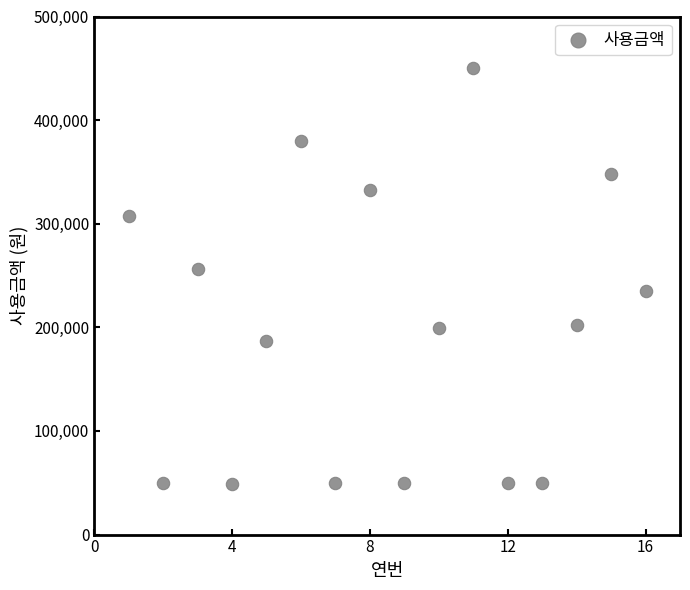

What is the range of Y values (max minus min)?

401200